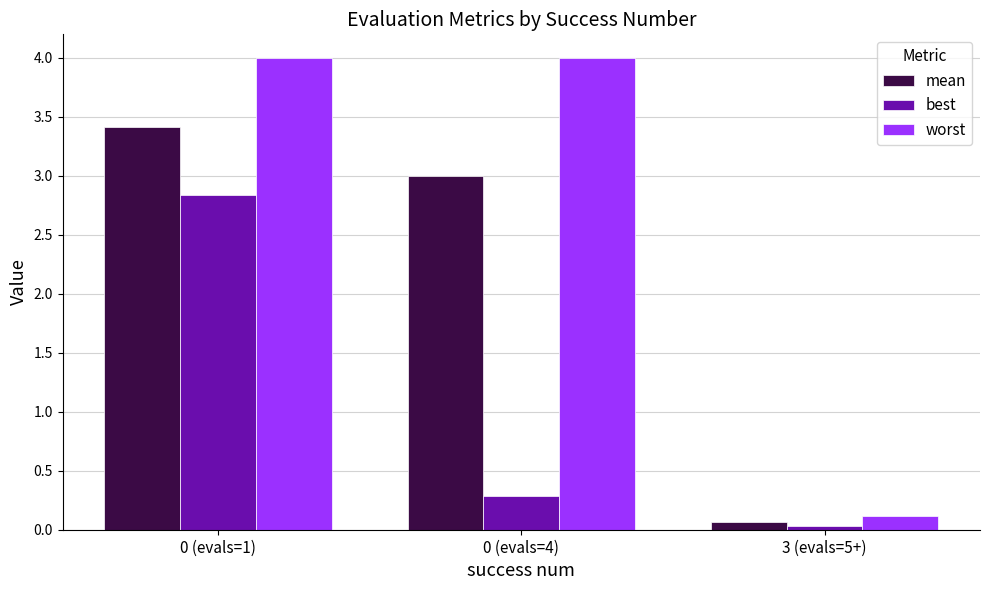

What is the sum of all best values?

3.2